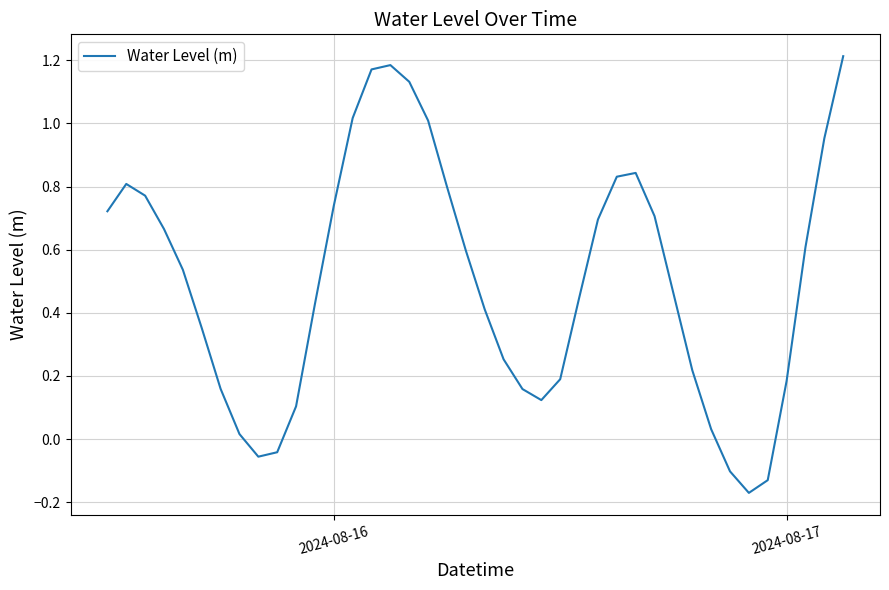

What is the difference between the maximum and minimum values?

1.4